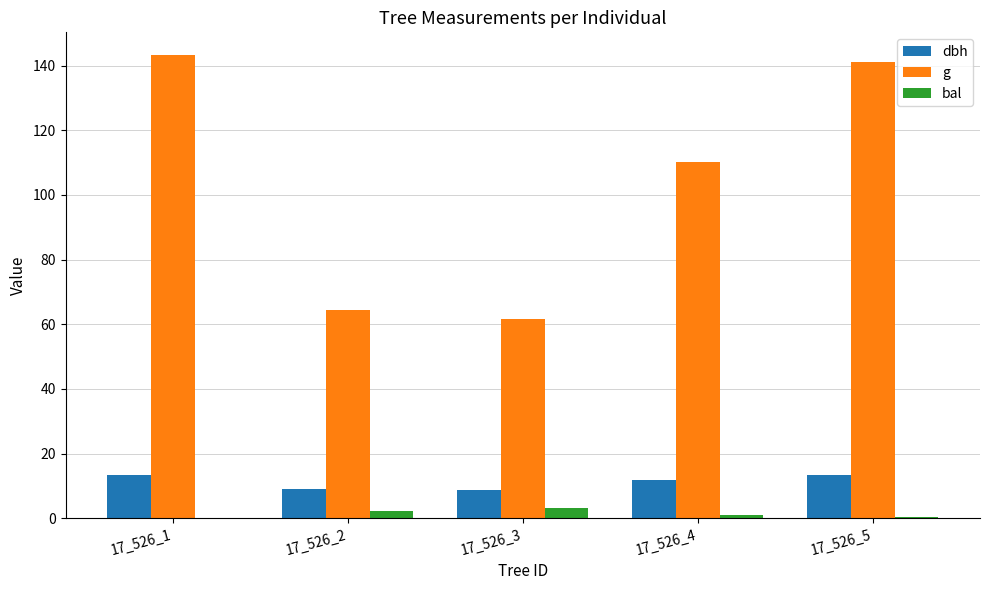

Between 17_526_3 and 17_526_4, which series saw the biggest shift?

g